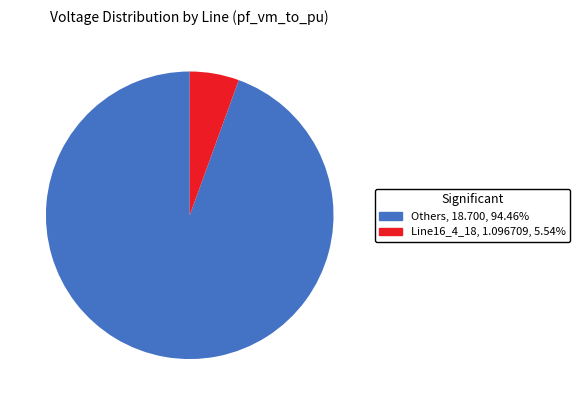

Between Line16_4_18 and Others, which is larger?

Others